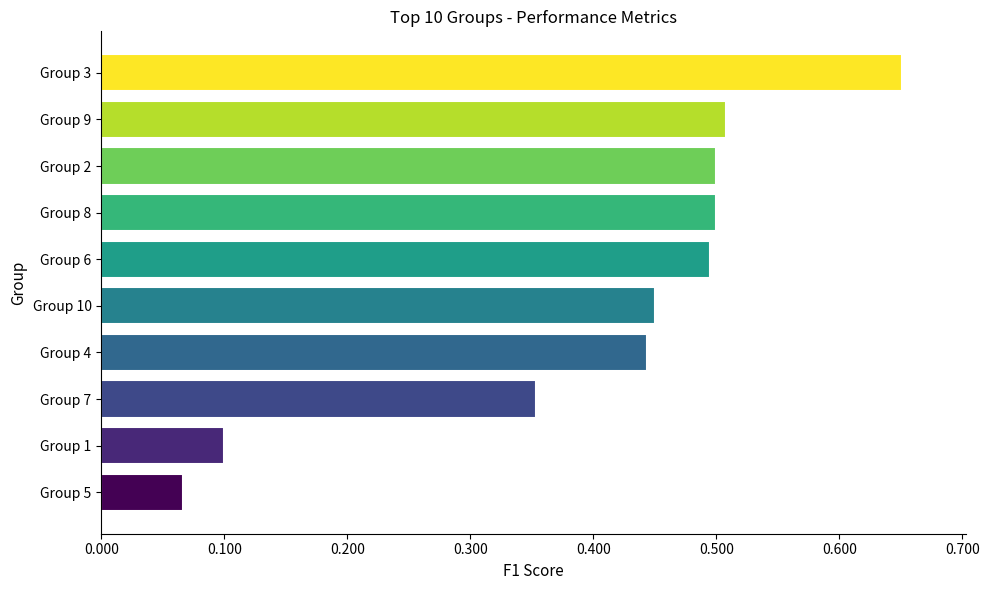

How many data points does each series have?

10